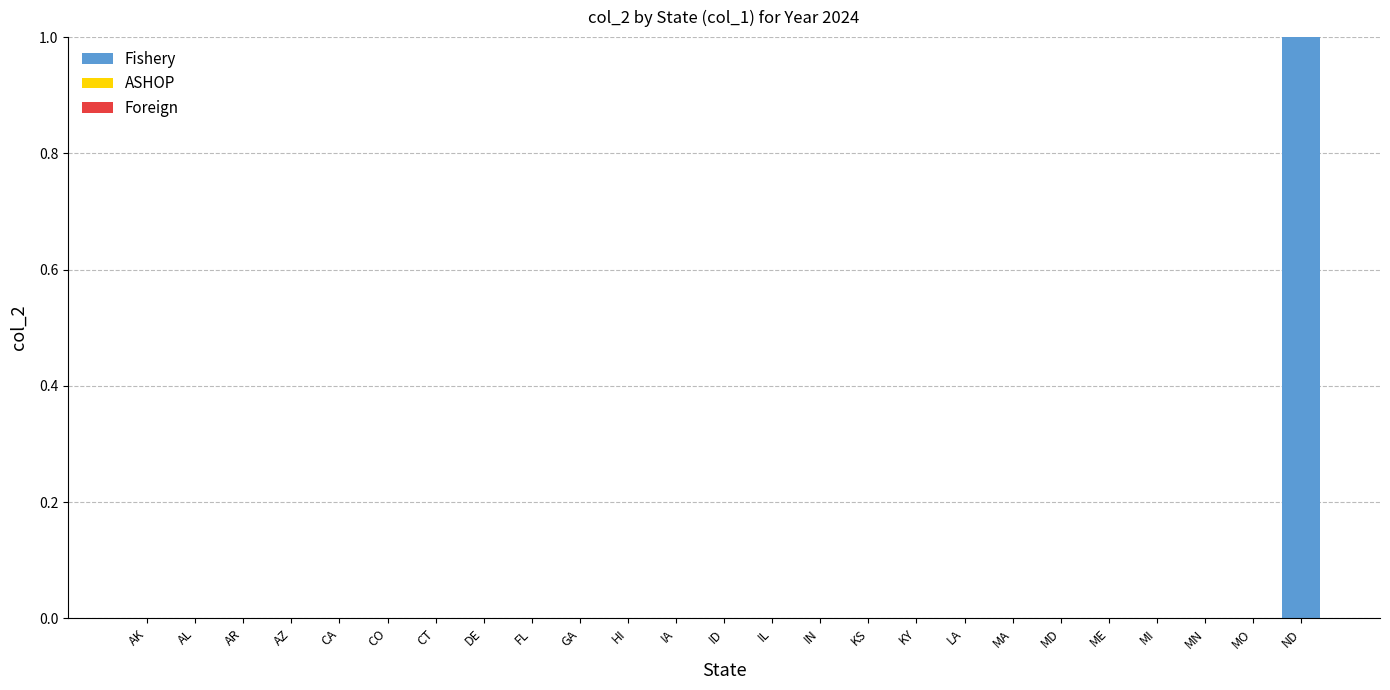

Which has a higher value, ND or AK?

ND